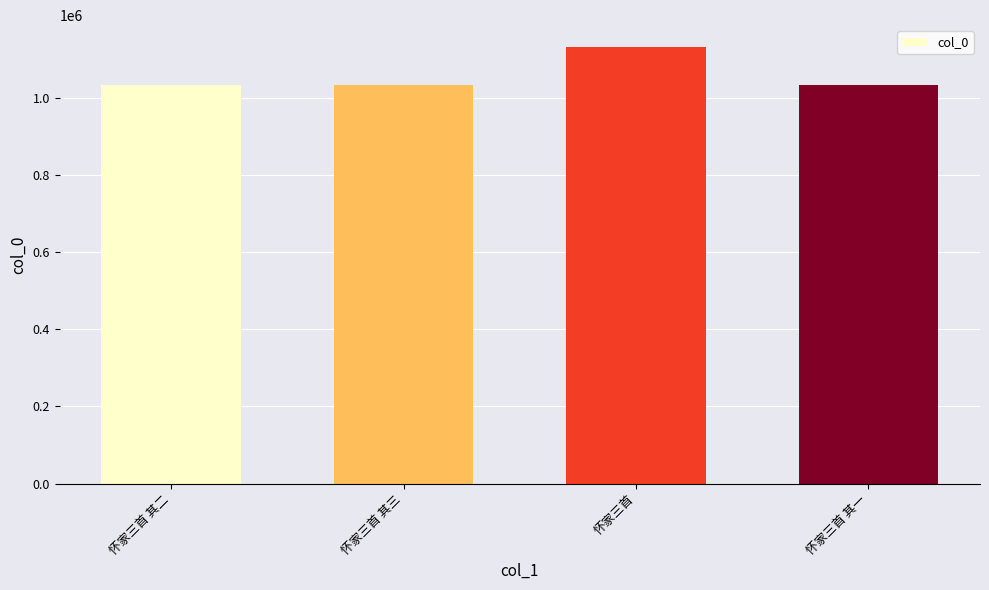

What is the sum of all values?

4231667